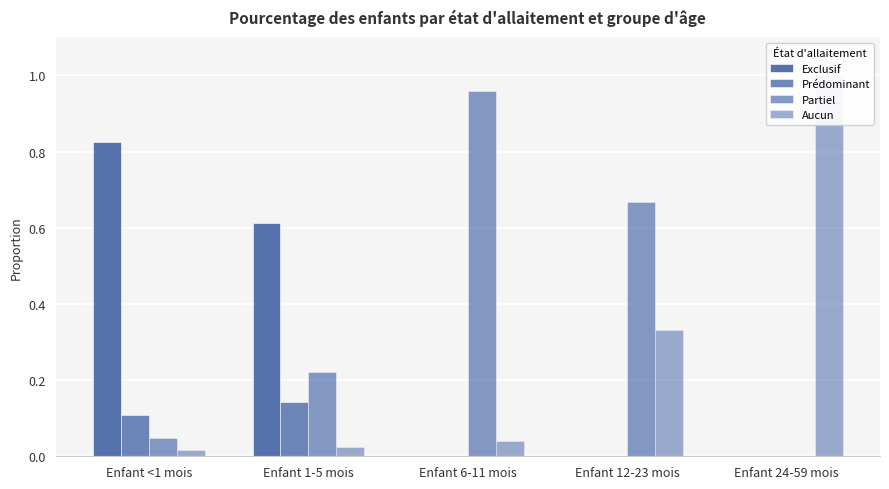

Is the value of Aucun at Enfant 6-11 mois greater than the value of Exclusif at Enfant 24-59 mois?

Yes